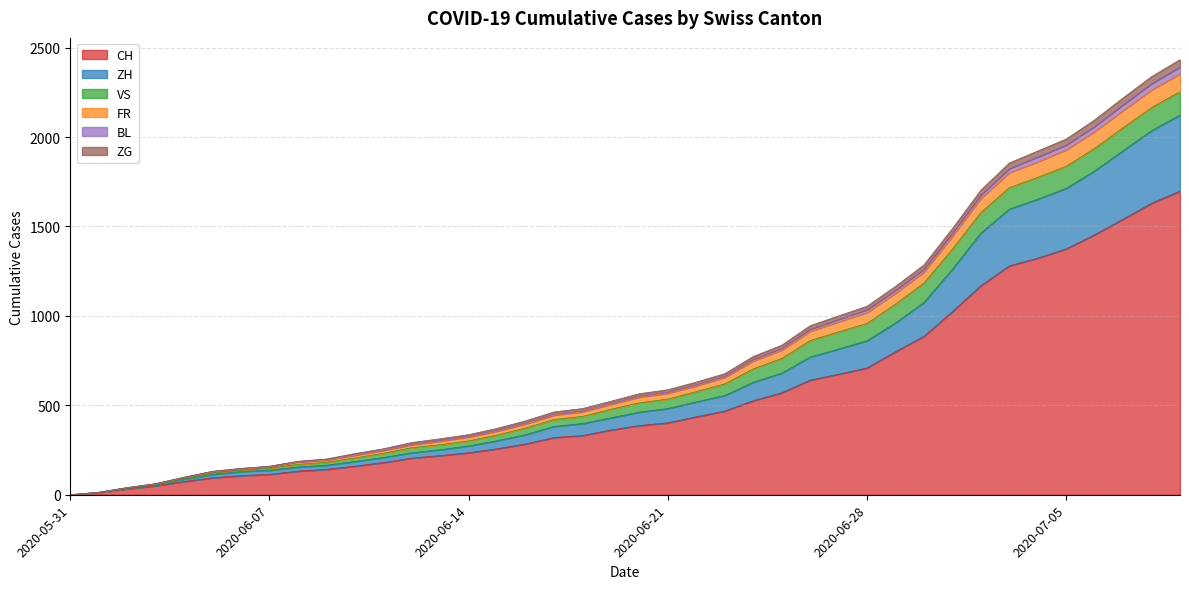

At which category does the chart reach its peak across all series?

2020-07-09